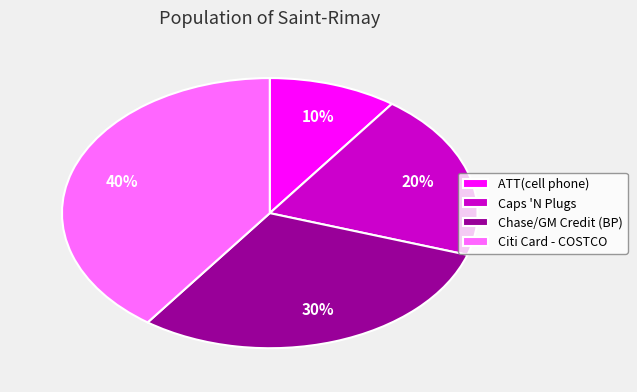

What is the ratio of the value at Citi Card - COSTCO to the value at Chase/GM Credit (BP)?

1.3